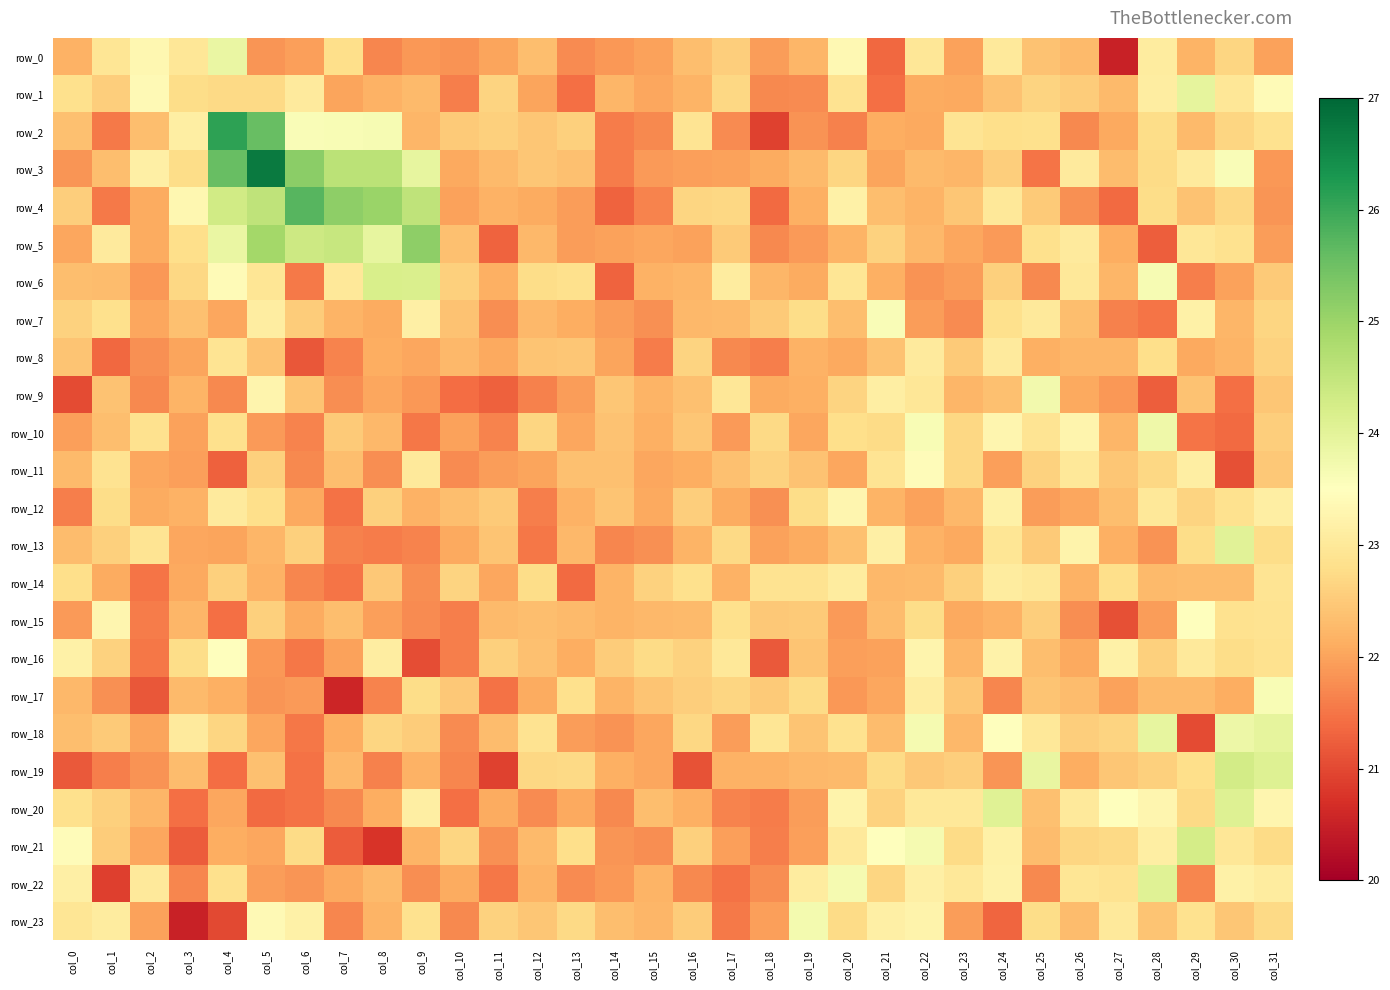

What is the total value across all series at col_0?

536.5